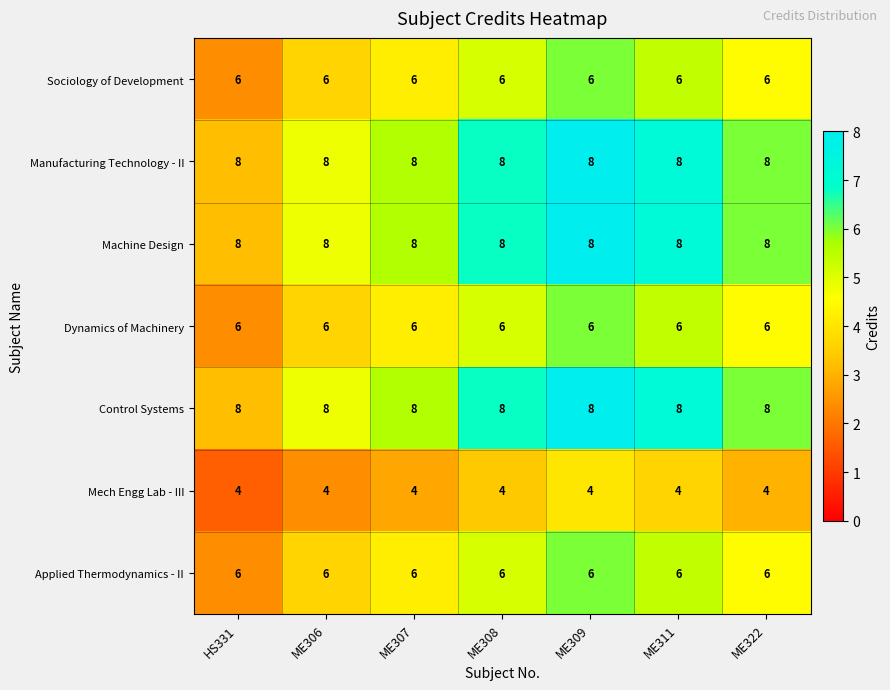

What is the approximate value of Applied Thermodynamics - II at ME308?

6